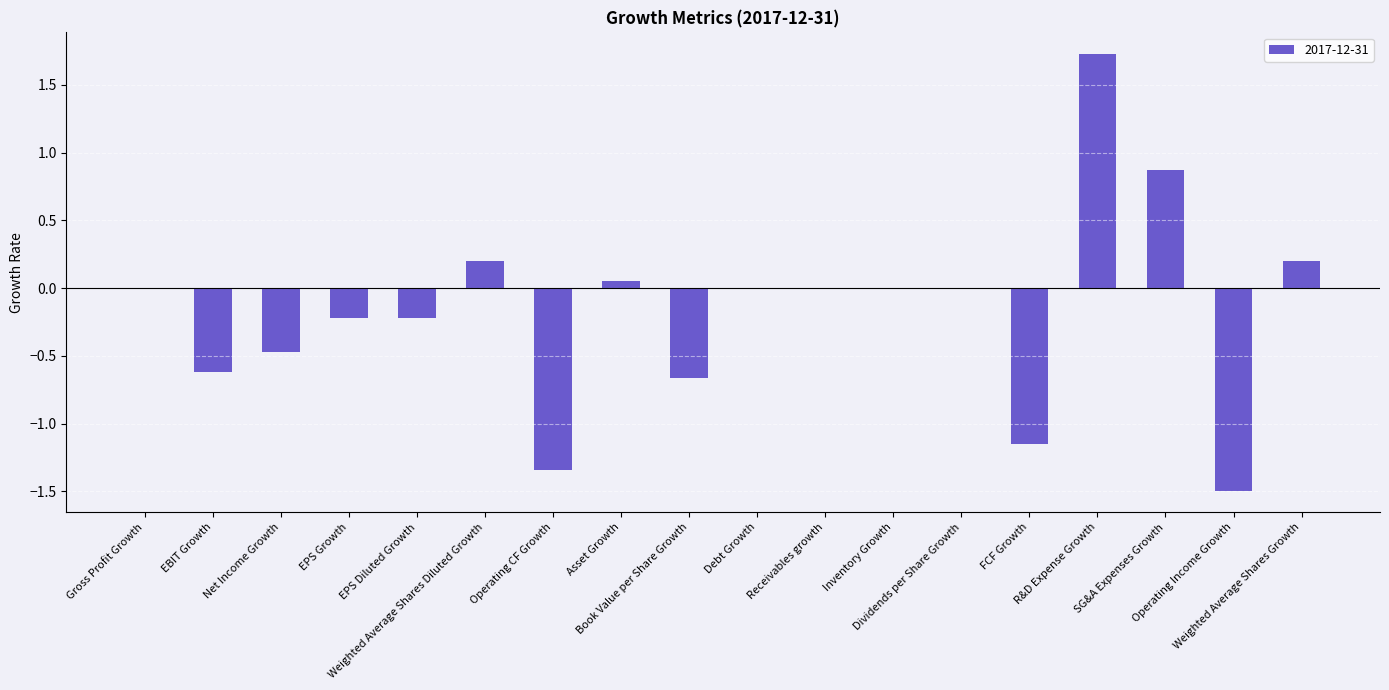

True or false: the data shows 1.5 at SG&A Expenses Growth.

False